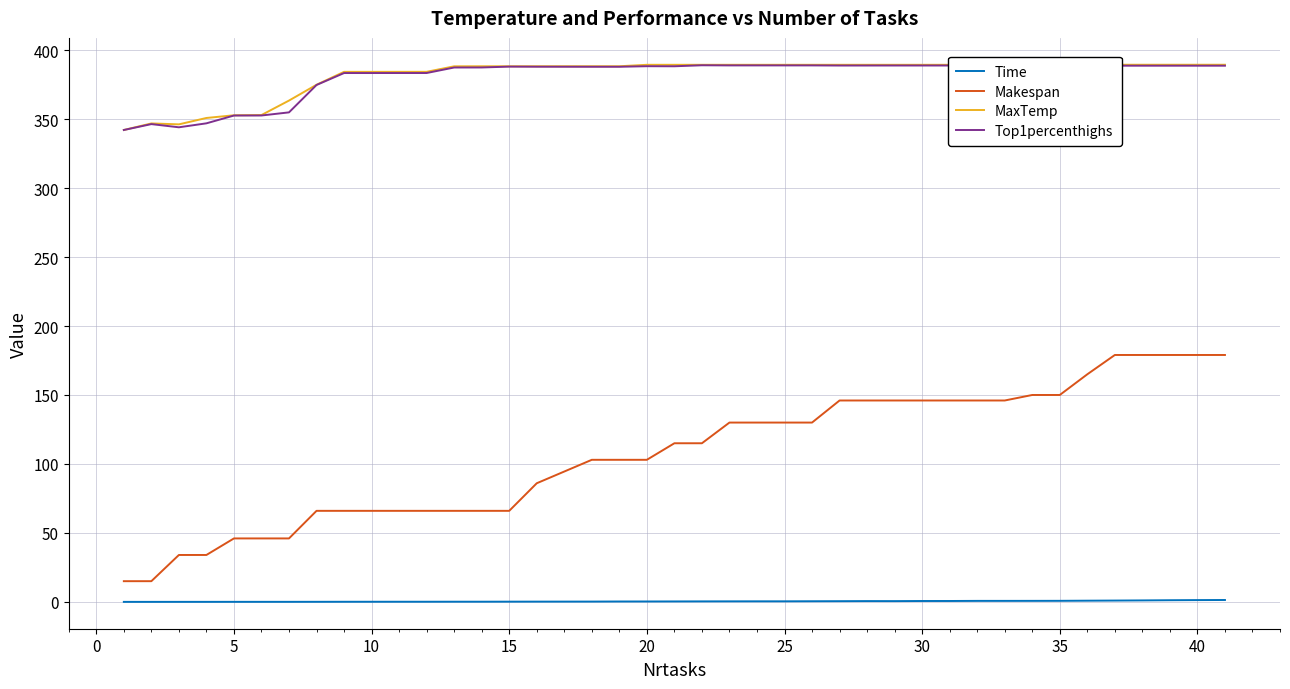

What is the minimum value for Makespan?

15.0